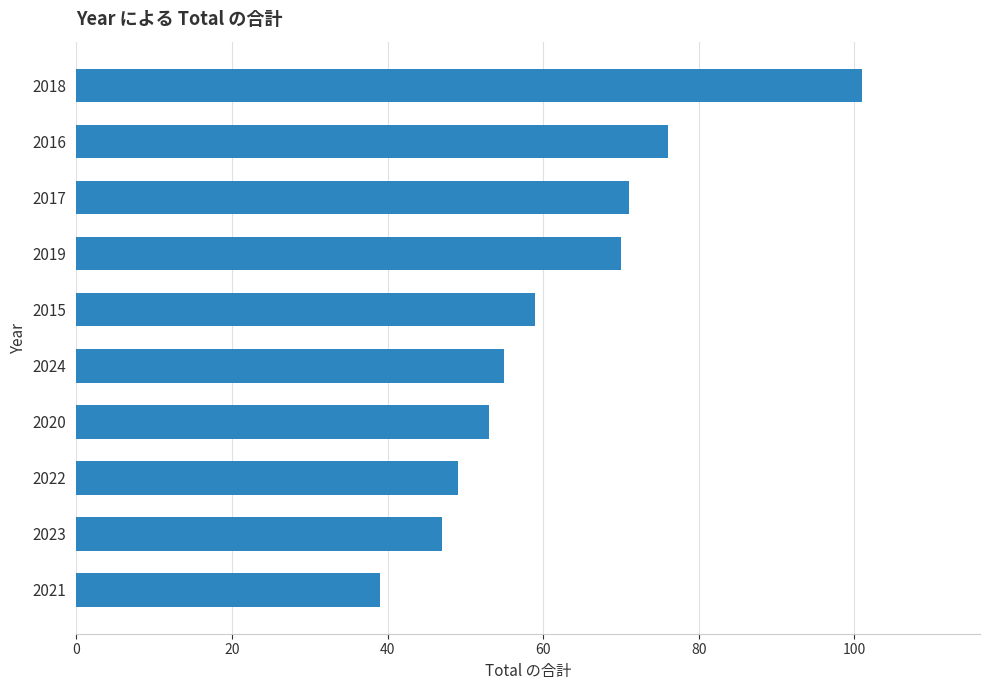

Is it true that the value at 2021 is 11?

False